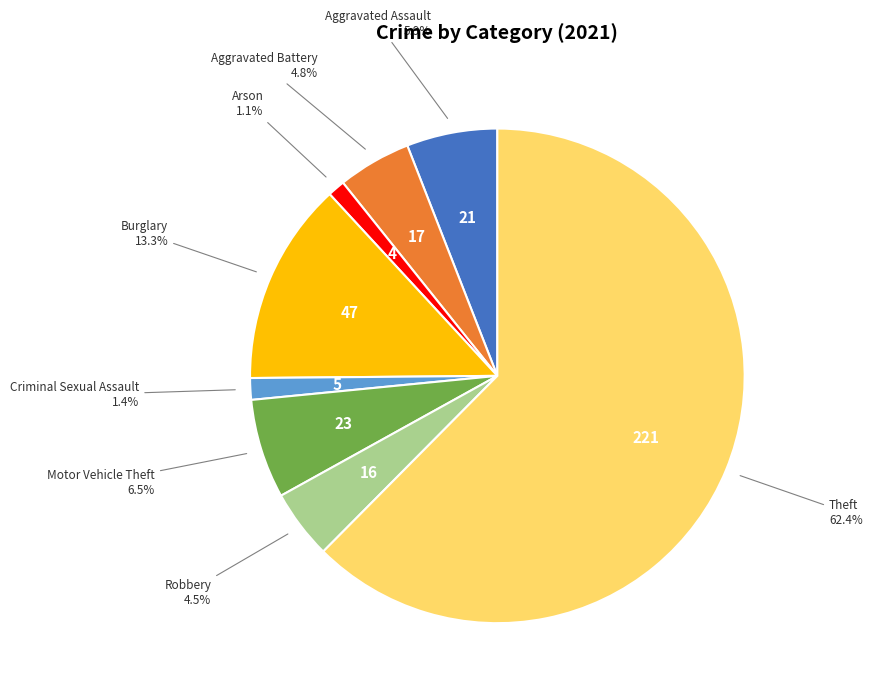

Count the number of slices in the pie.

8